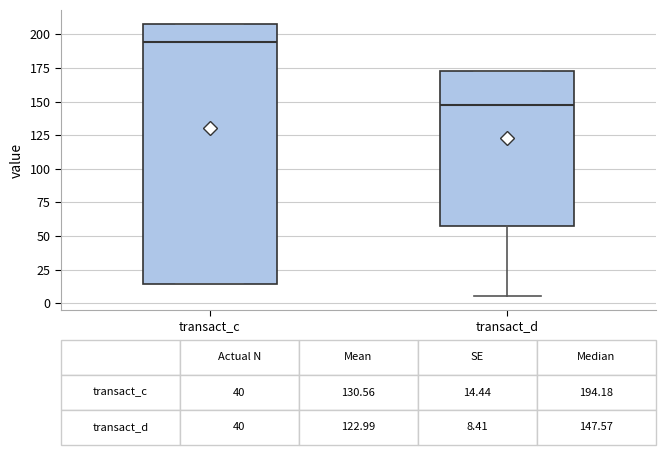

Which box has the highest median line?

transact_c